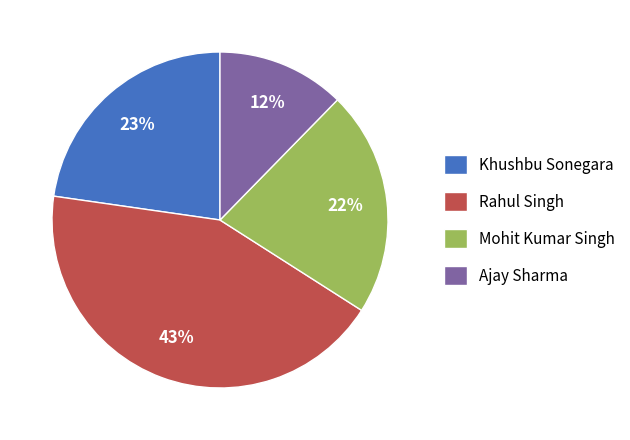

What is the ratio of the value at Rahul Singh to the value at Khushbu Sonegara?

1.9